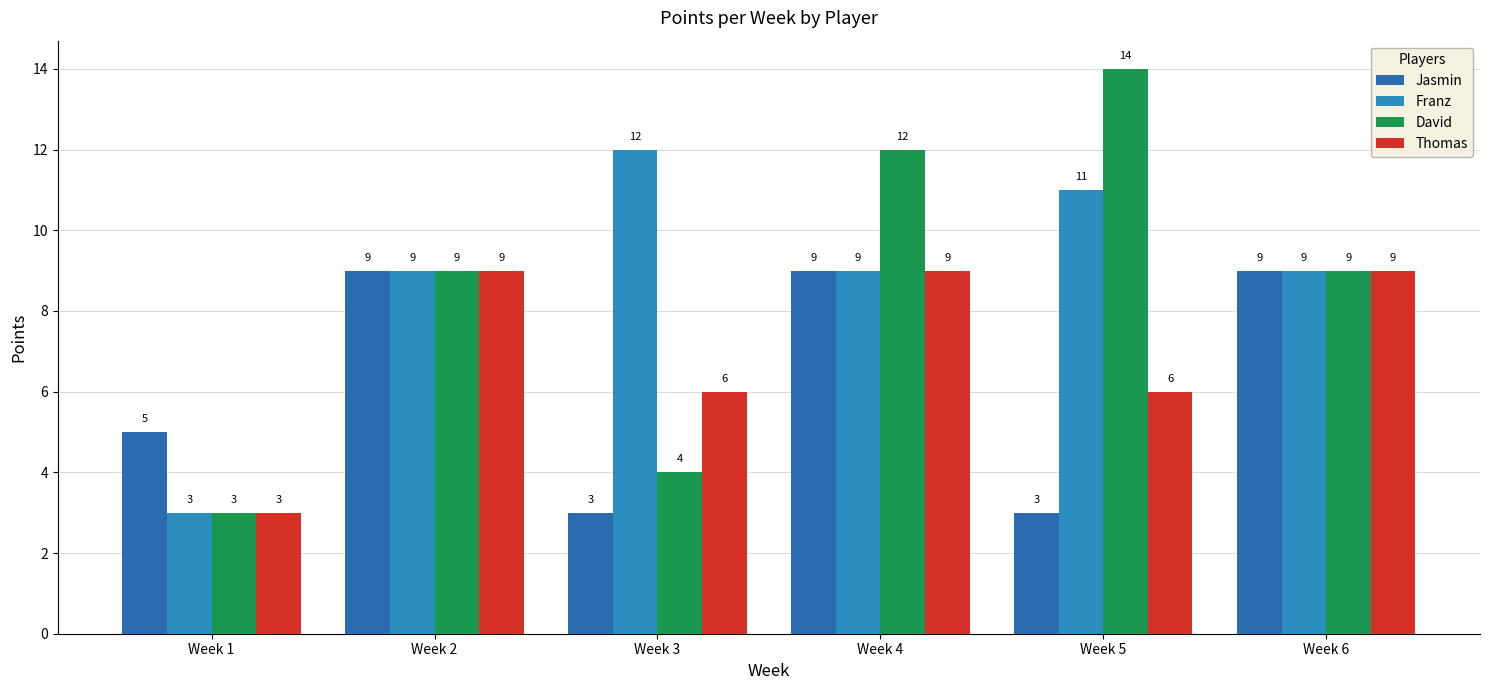

Which category has the lowest value in the Jasmin series?

Week 3